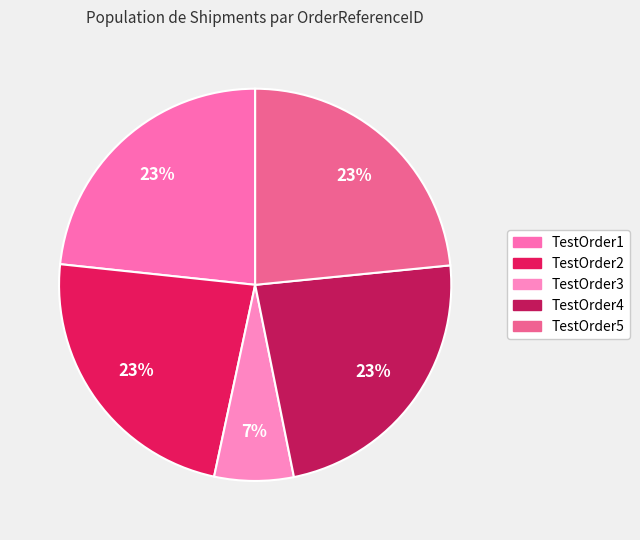

Rank the categories by value from highest to lowest.

TestOrder4, TestOrder5, TestOrder1, TestOrder2, TestOrder3